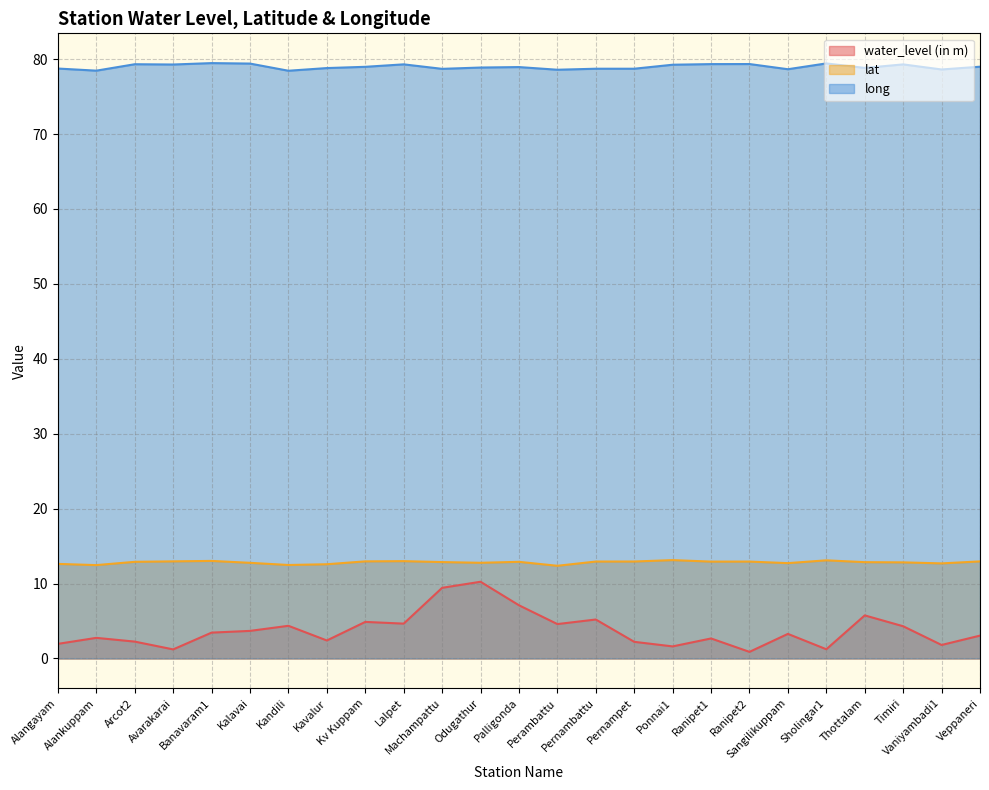

How many lines are shown in the chart?

3